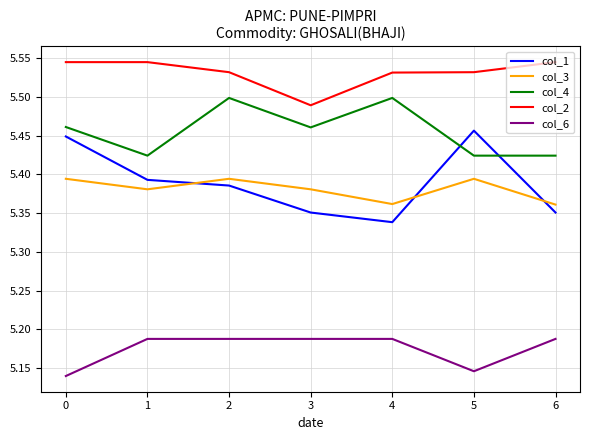

Which series has the largest total across all categories?

col_2